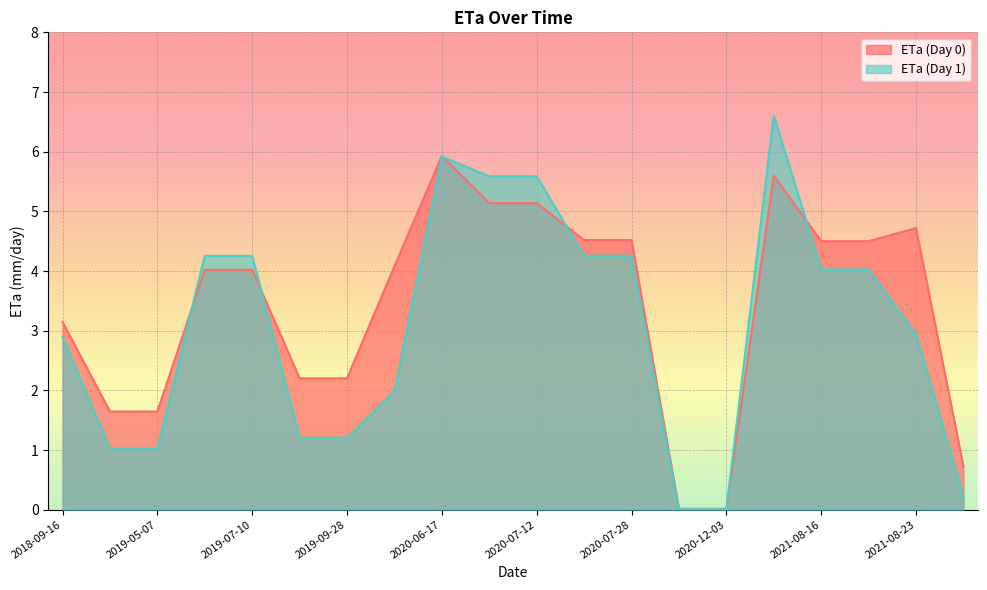

What is the difference between the maximum and minimum values in the ETa_day1 series?

6.6